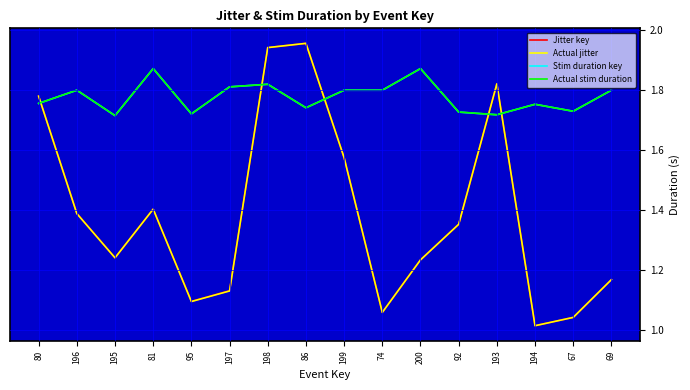

How many lines are shown in the chart?

4